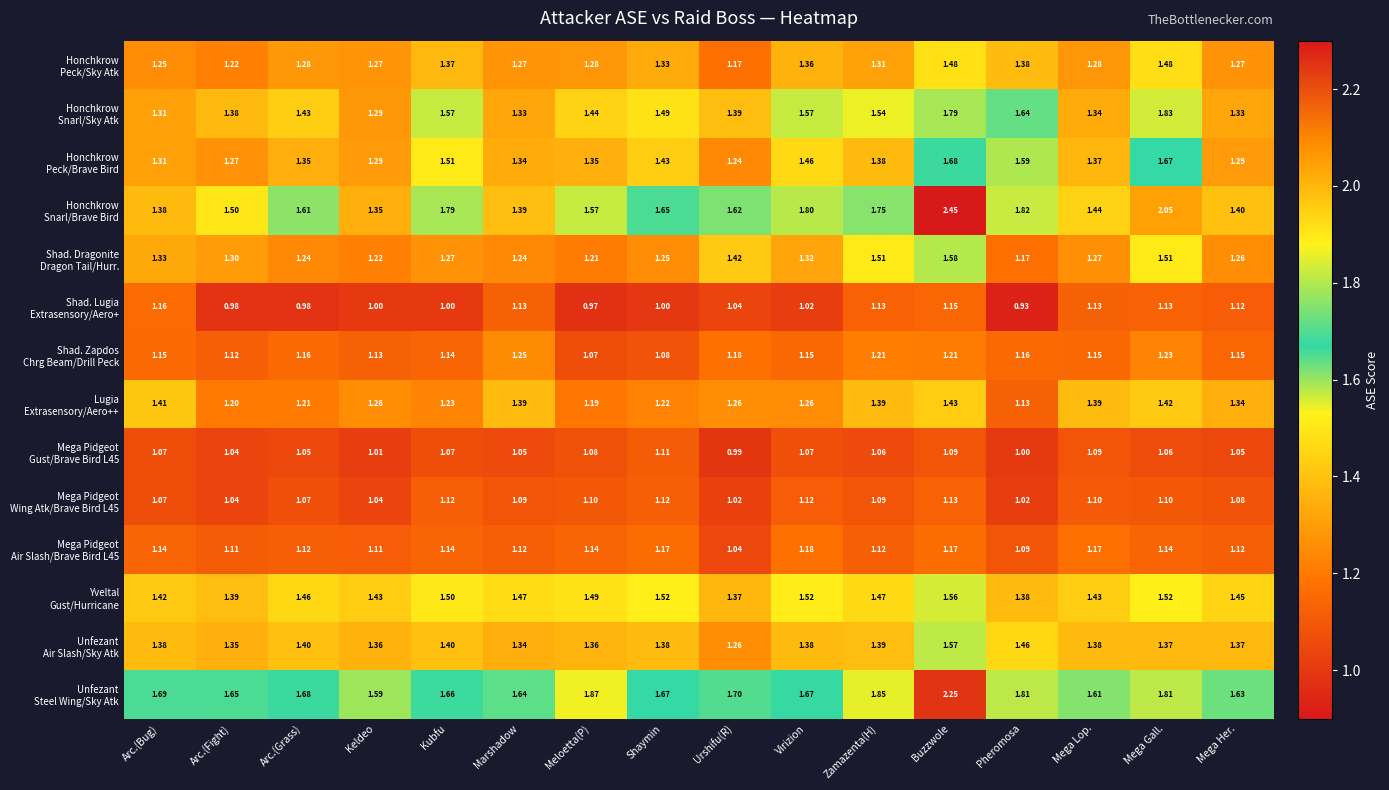

At which category is the sum across all series the highest?

Buzzwole